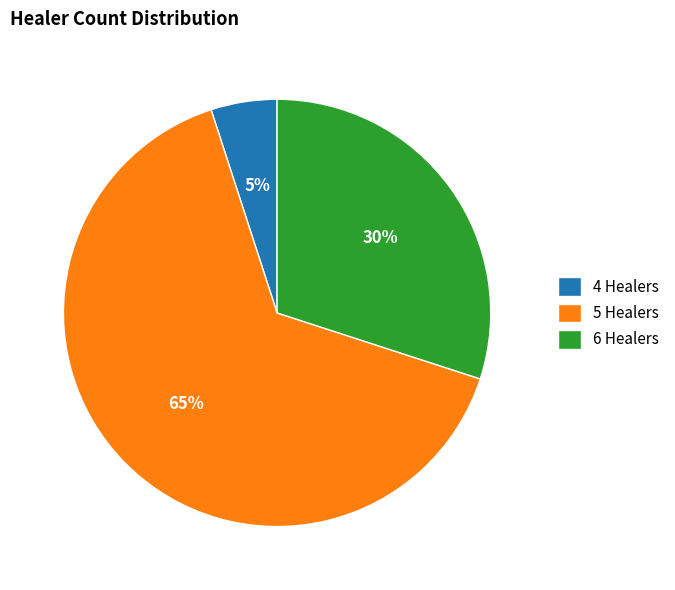

Combined, do 5 Healers and 4 Healers account for over 50%?

Yes